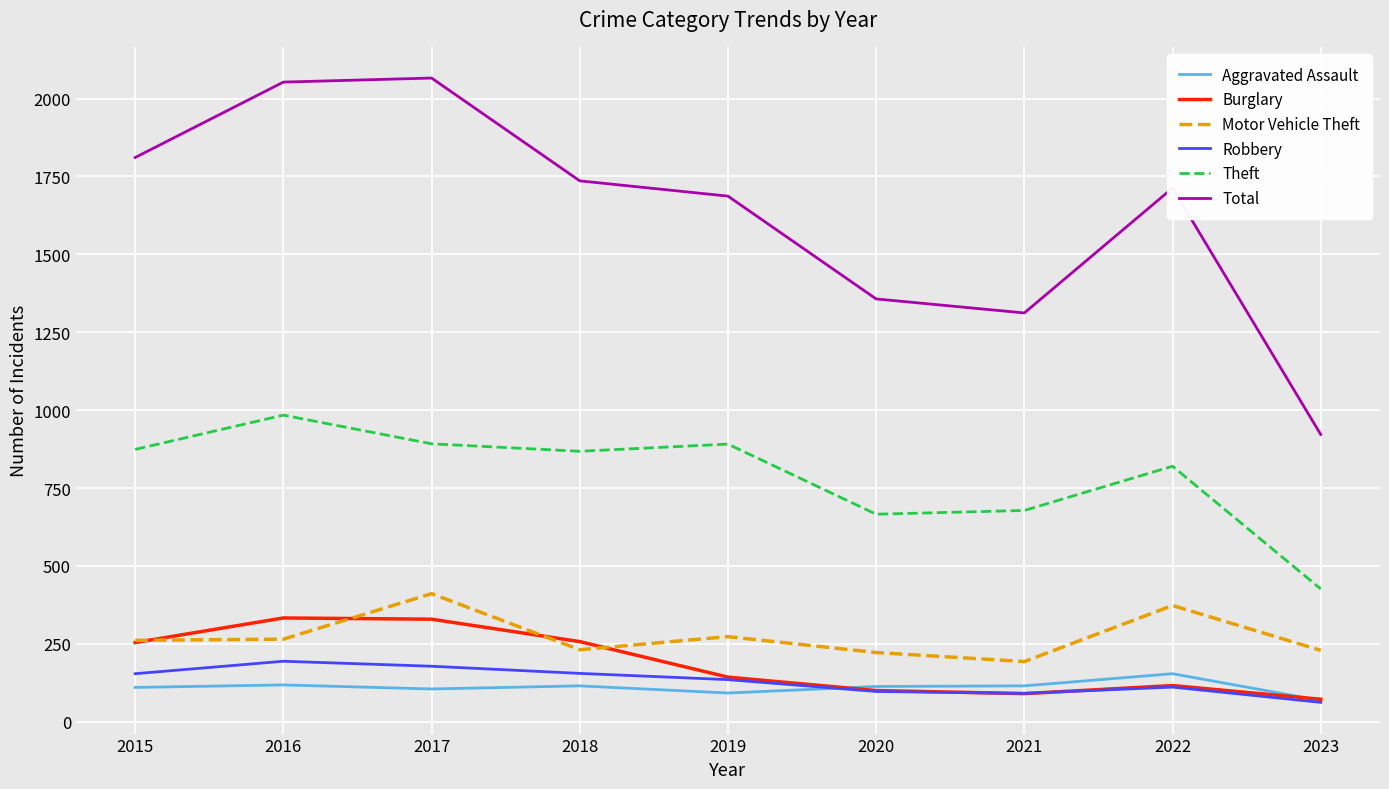

What are all the series names shown in the legend?

Aggravated Assault, Burglary, Motor Vehicle Theft, Robbery, Theft, Total